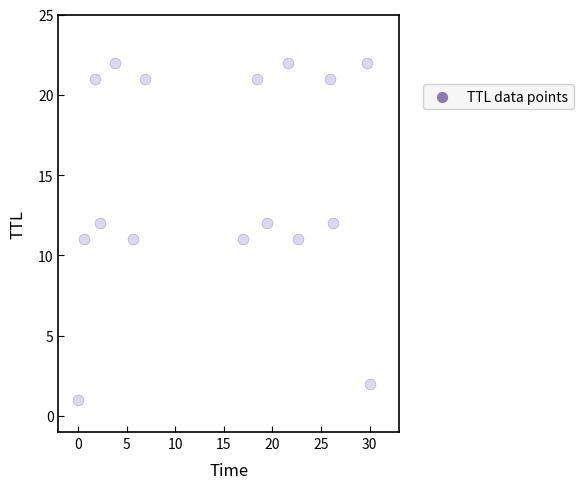

What is the range of Y values (max minus min)?

21